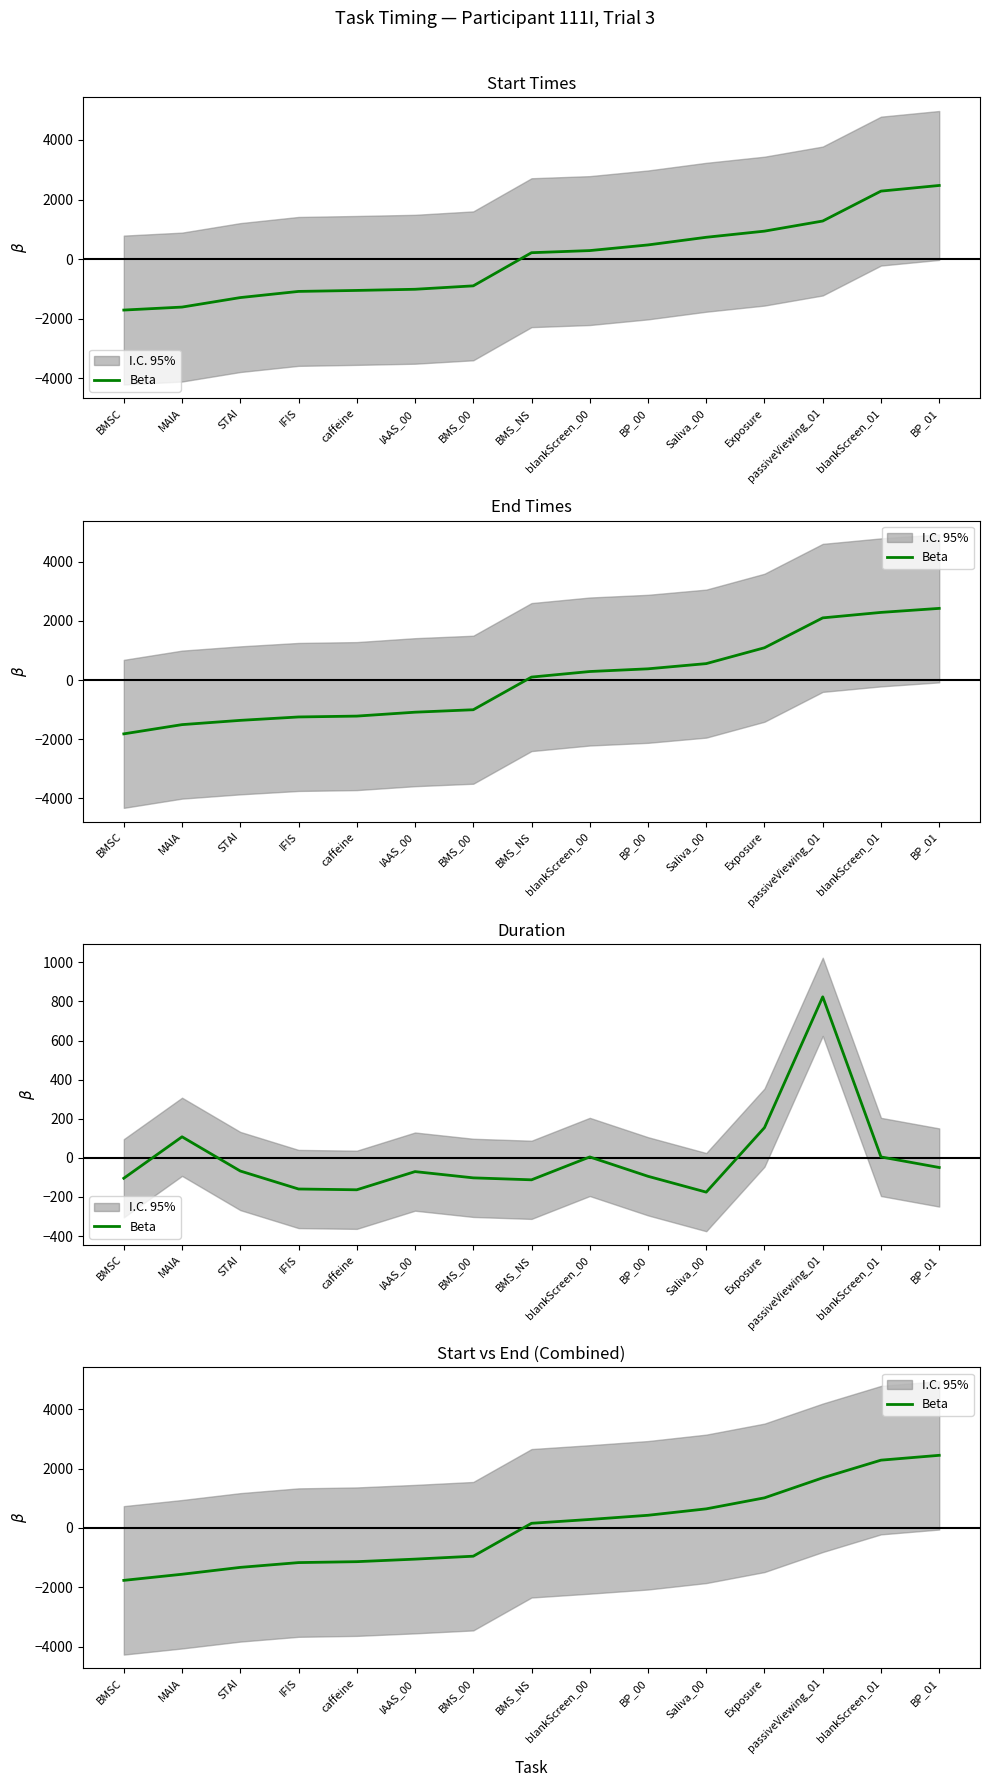

What is the difference between the maximum and minimum values?

4211.5